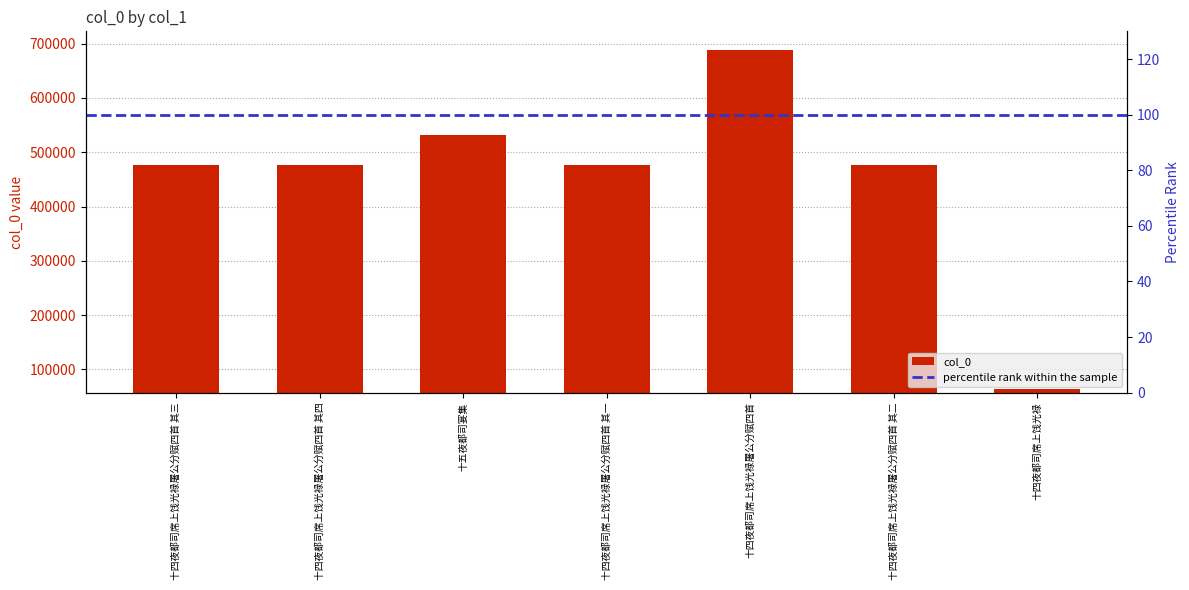

Are the bars grouped side by side (vs. stacked)?

No